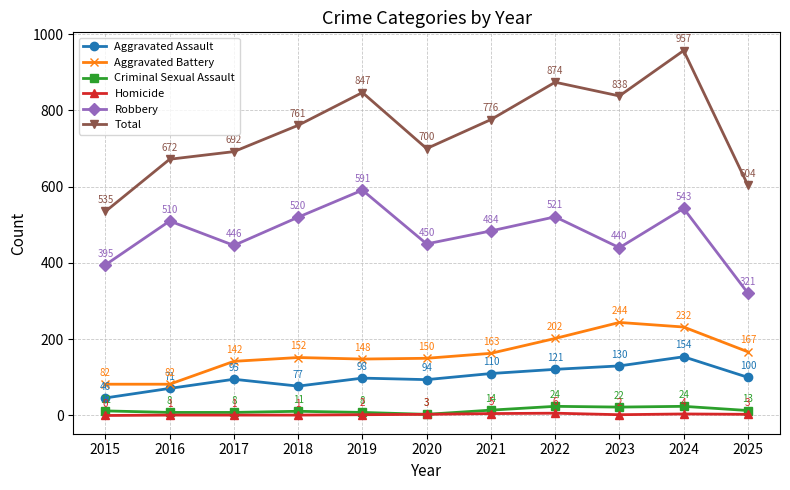

What is the approximate value of Robbery at 2017?

446